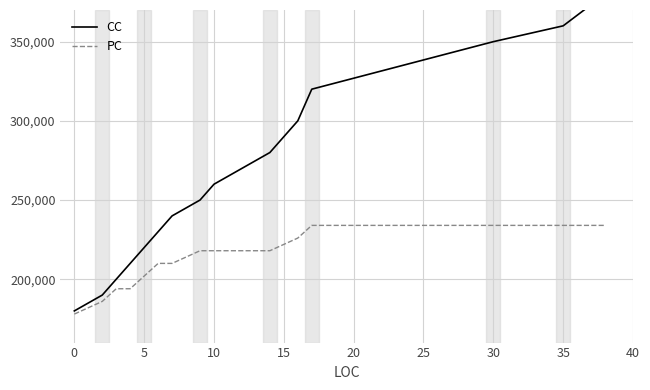

How many lines are shown in the chart?

2